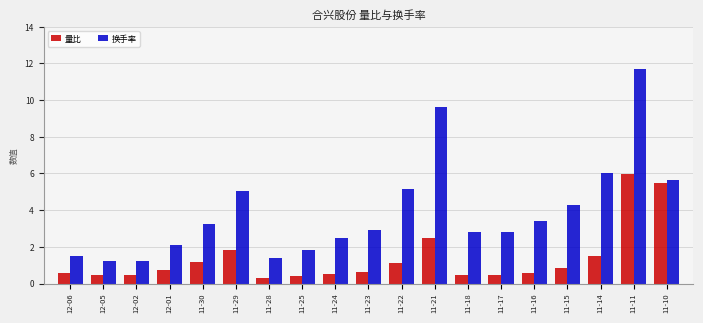

How many data points does each series have?

19